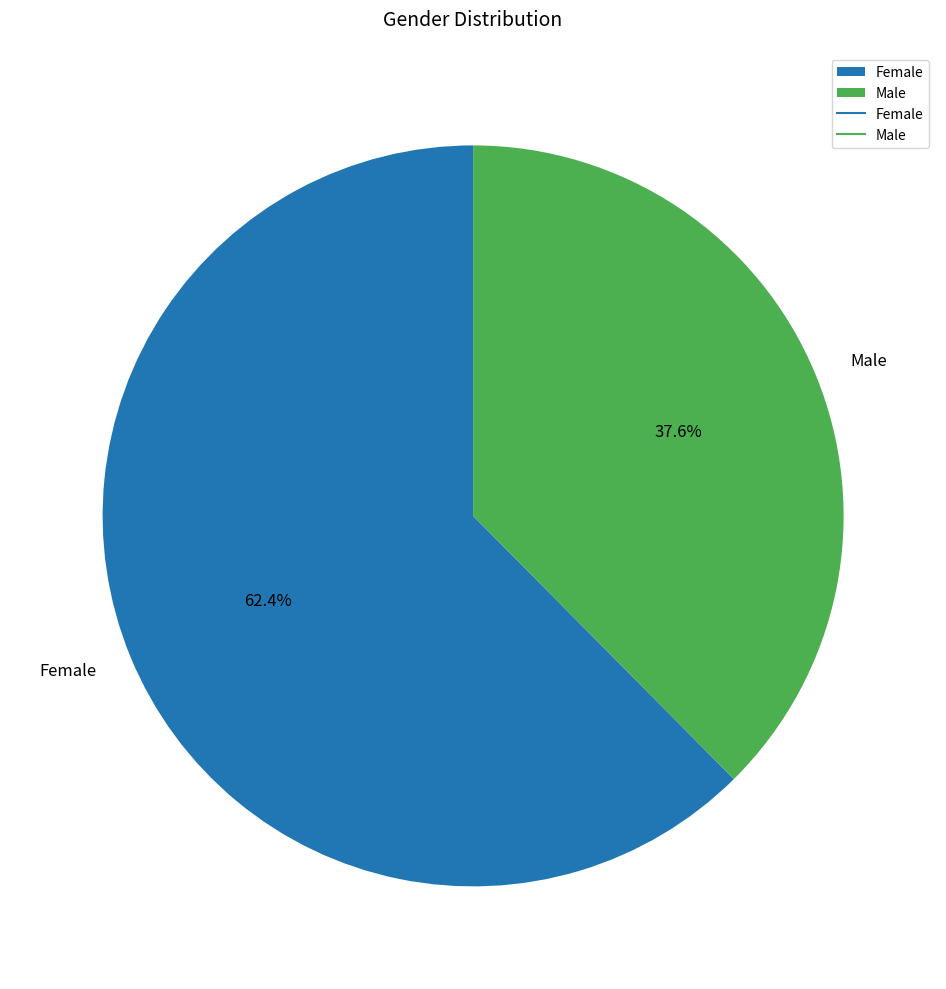

Rank the categories by value from lowest to highest.

Male, Female